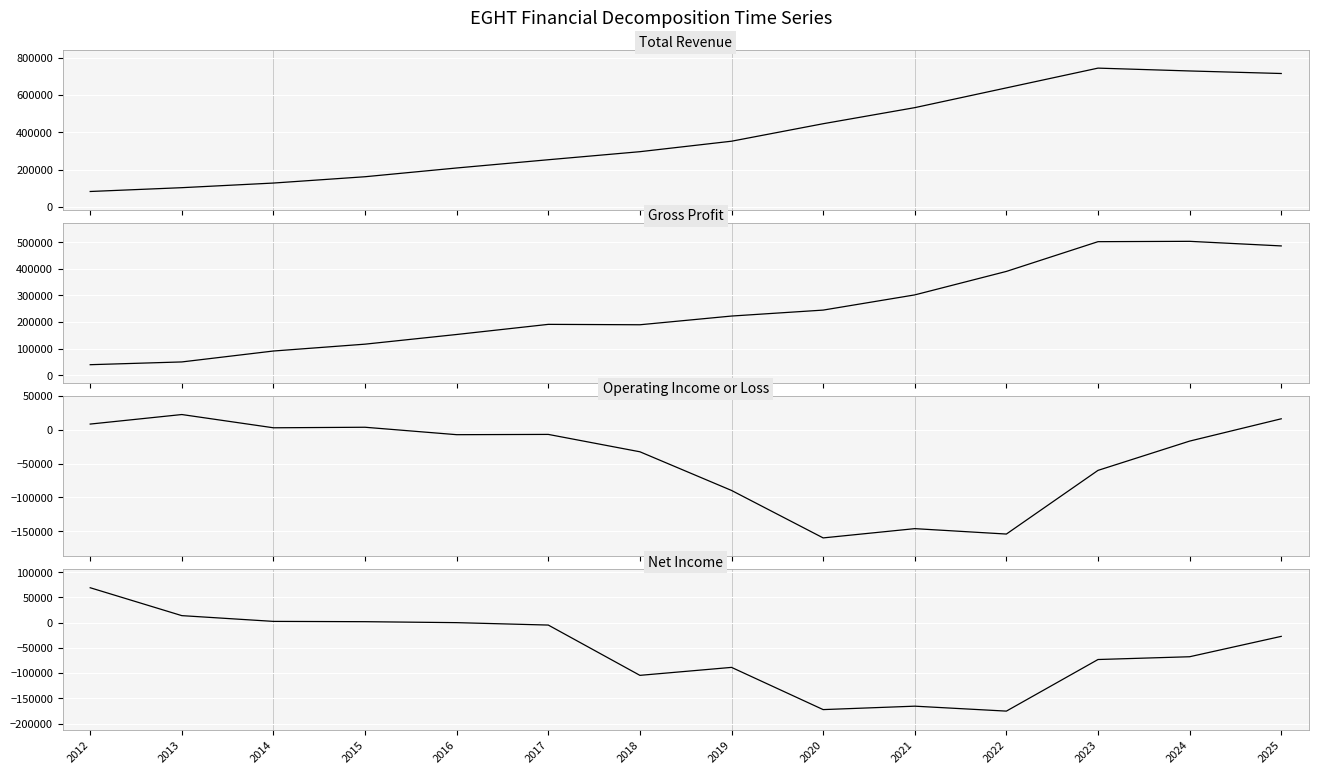

Is it true that Total Revenue equals 574707 at 2019?

False